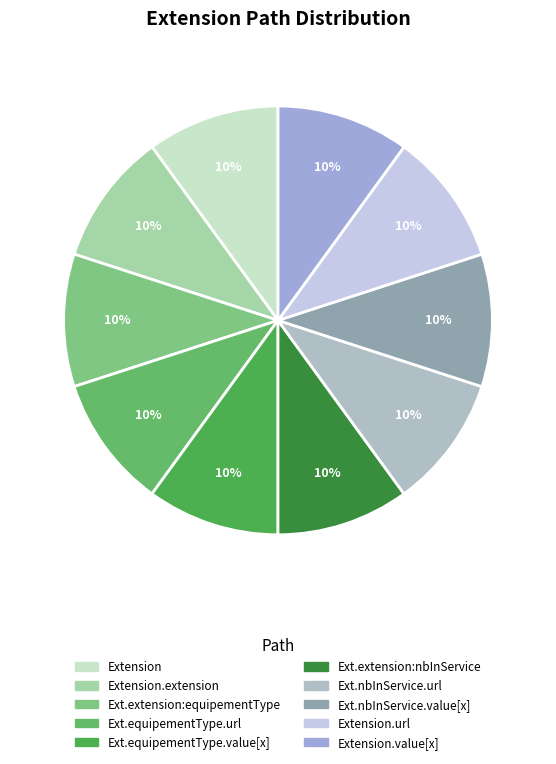

Rank the categories by value from lowest to highest.

Extension, Extension.extension:equipementType.value[x], Extension.extension:nbInService, Extension.extension:nbInService.value[x], Extension.value[x], Extension.extension, Extension.extension:equipementType, Extension.extension:equipementType.url, Extension.extension:nbInService.url, Extension.url